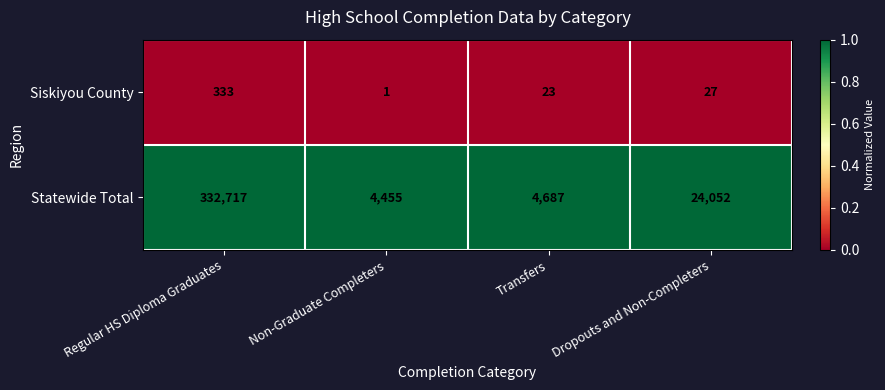

What is the maximum value shown in the chart?

332717